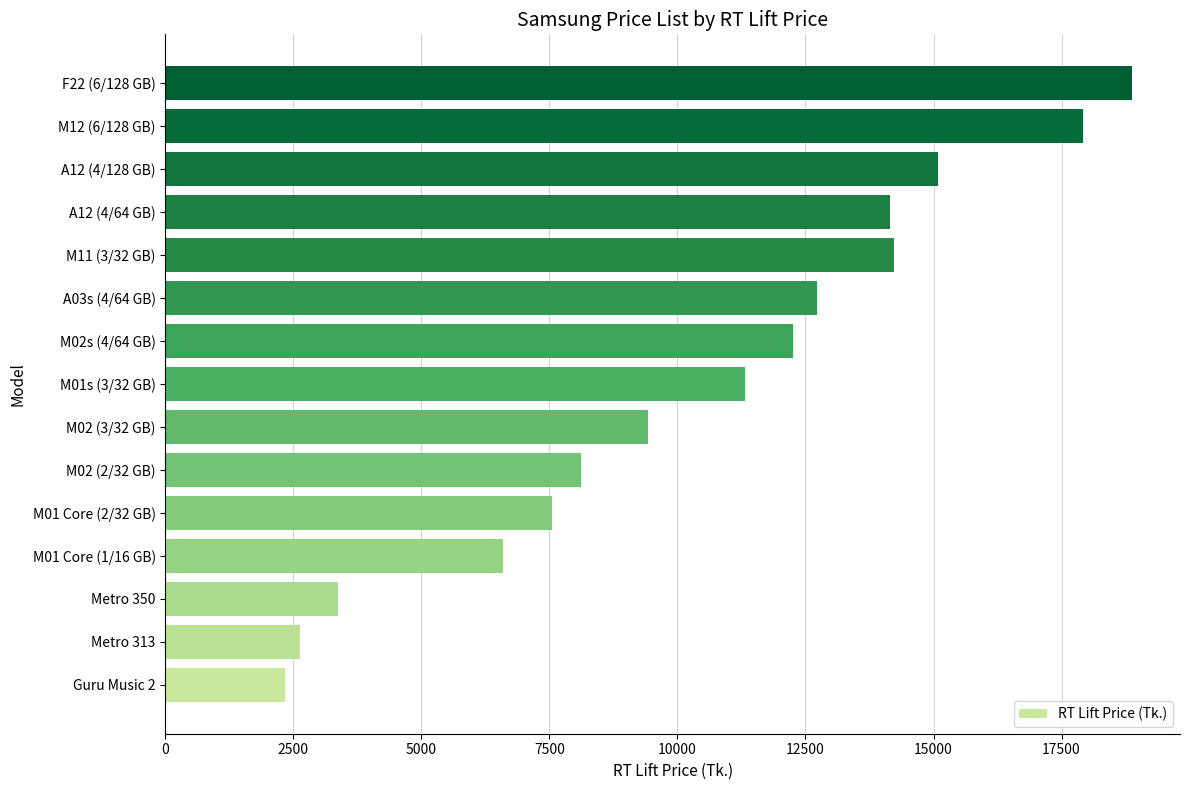

The value at M01s (3/32 GB) is 11320. True or false?

True